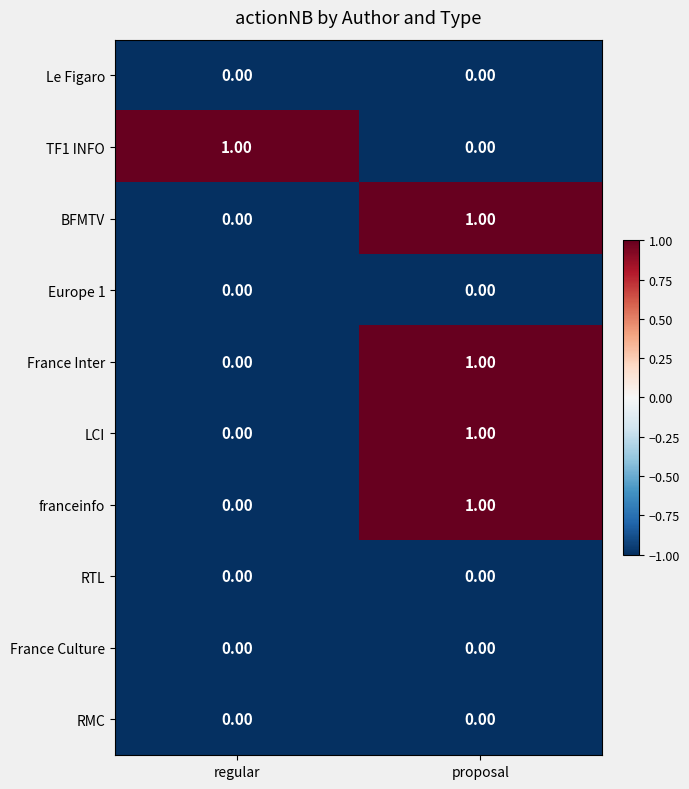

What is the total value across all series at proposal?

4